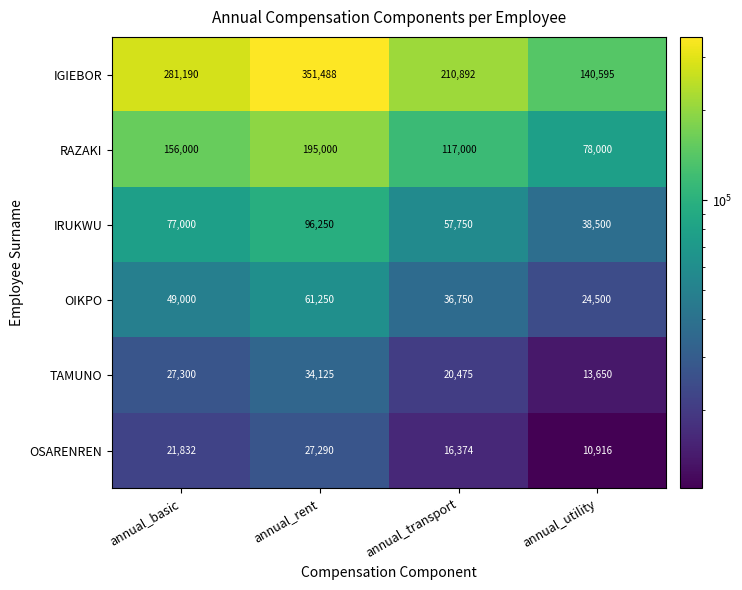

What is the sum of all IGIEBOR values?

984165